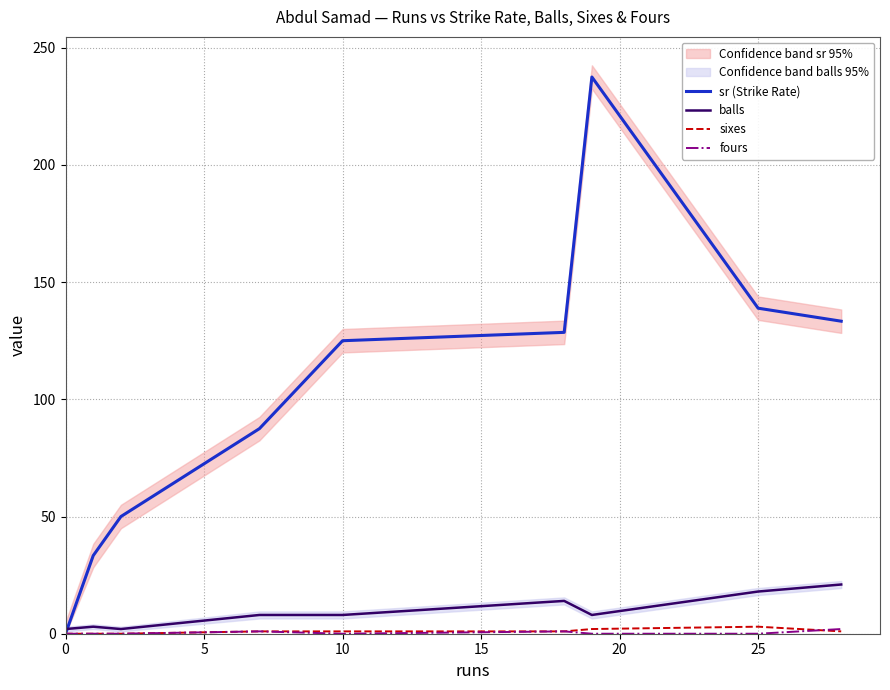

The sr (Strike Rate) series shows 138.9 at 25. True or false?

True